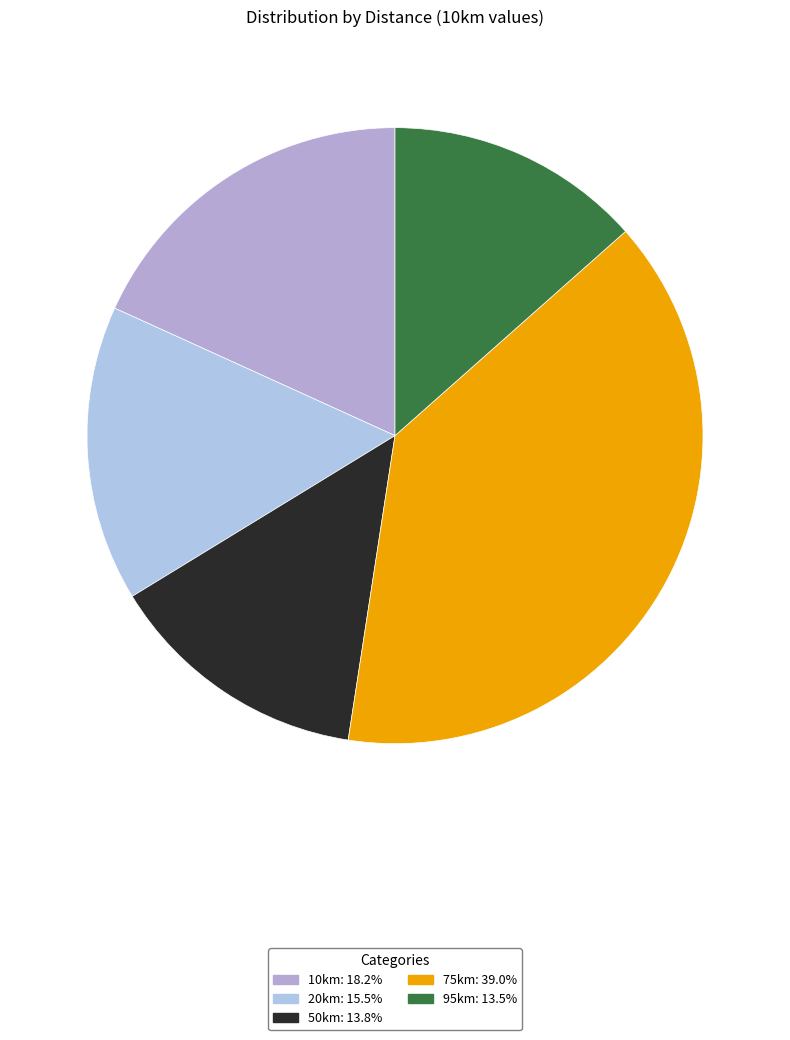

Is there any slice that represents more than half of the pie?

No